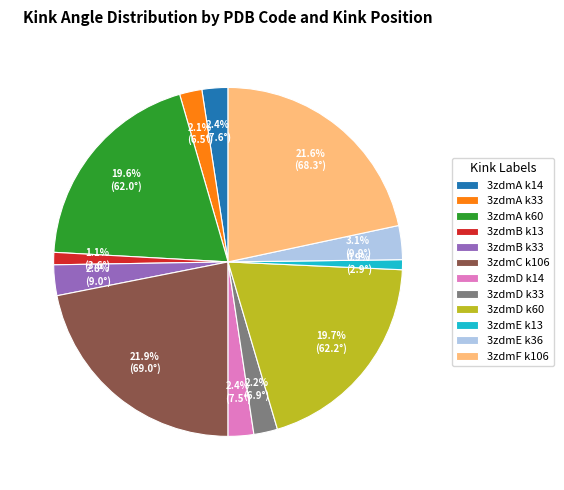

Does any single category account for the majority?

No